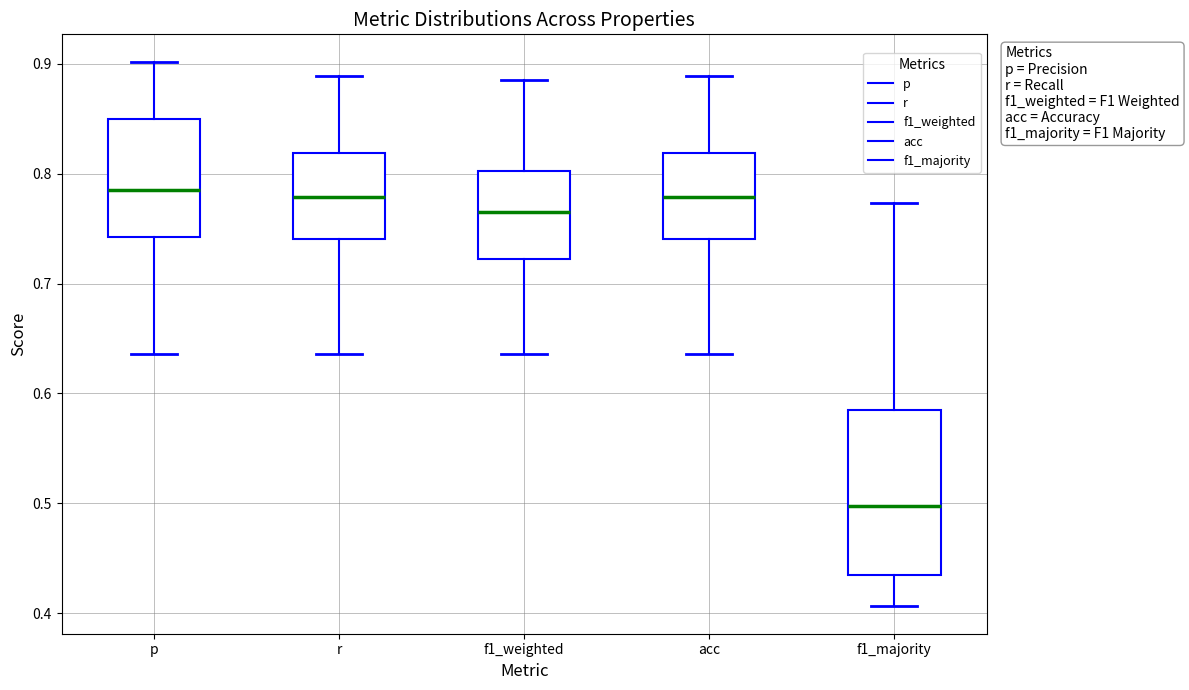

Reading left to right, read every box against the y-axis: the position of its median line, the range the box covers, and the ends of its whiskers. The values are not printed on the chart, so give them approximately, as read against the axis.

p: median 0.79, box 0.74 to 0.85, whiskers 0.64 to 0.90
r: median 0.78, box 0.74 to 0.82, whiskers 0.64 to 0.89
f1_weighted: median 0.77, box 0.72 to 0.80, whiskers 0.64 to 0.89
acc: median 0.78, box 0.74 to 0.82, whiskers 0.64 to 0.89
f1_majority: median 0.50, box 0.44 to 0.58, whiskers 0.41 to 0.77